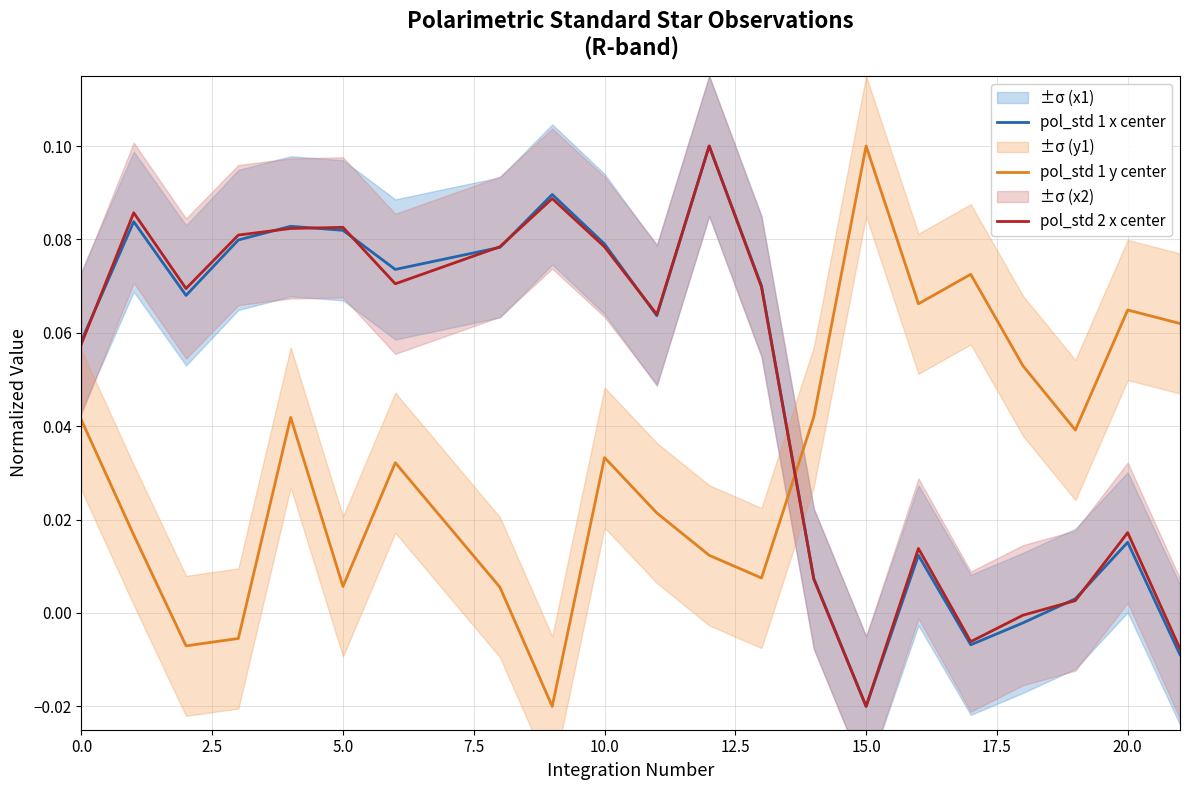

At which label does pol_std 1 x center reach its minimum?

15.0